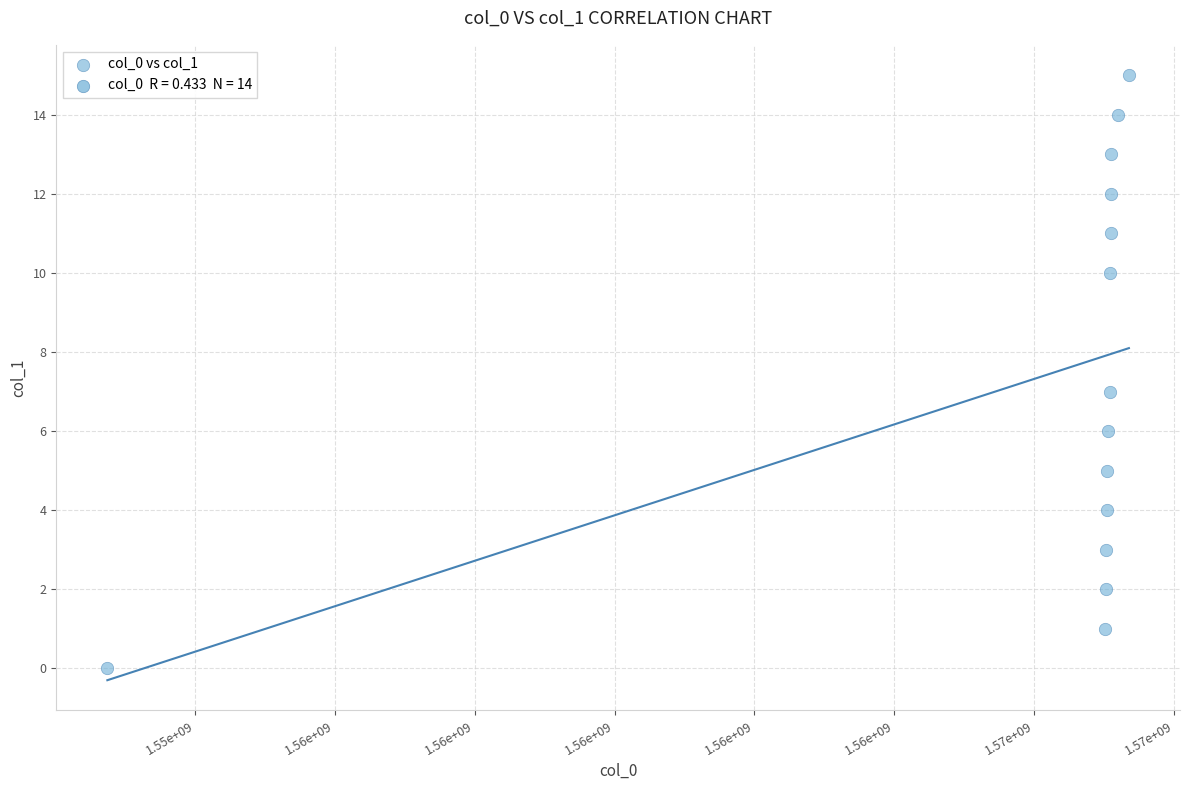

What is the range of Y values (max minus min)?

15